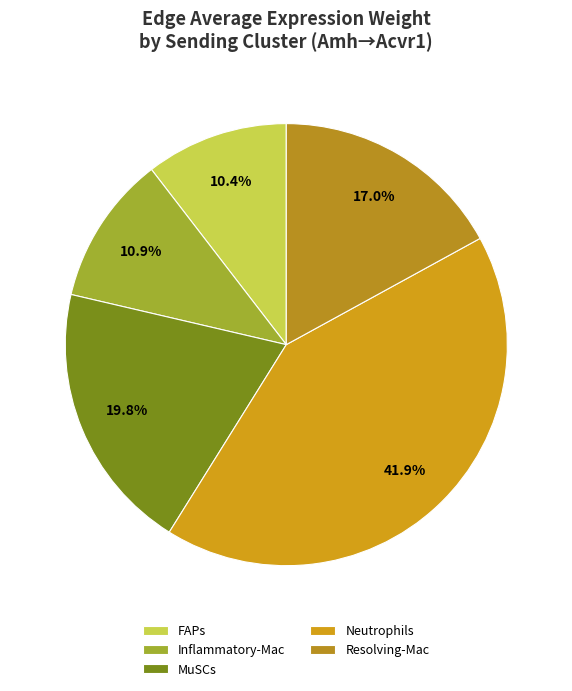

How many segments does this pie chart have?

5